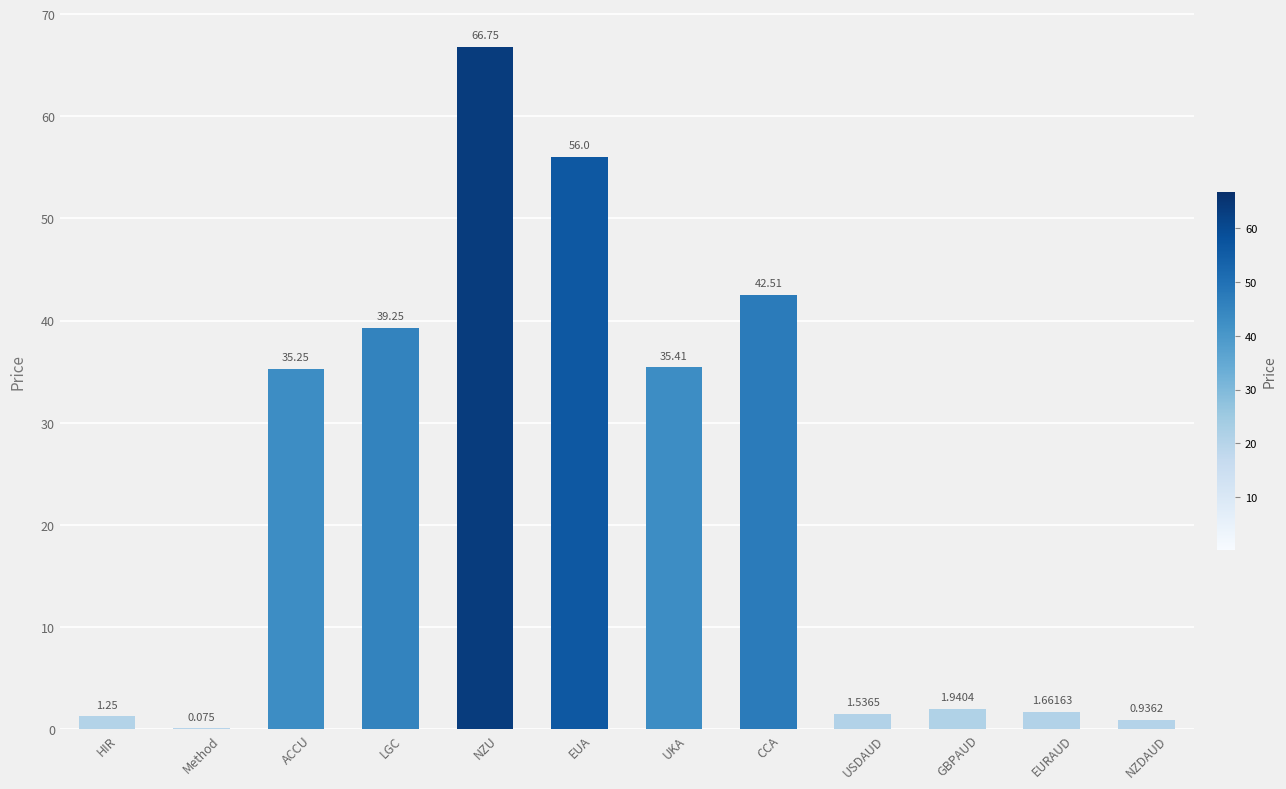

What is the ratio of the value at NZDAUD to the value at USDAUD?

0.6